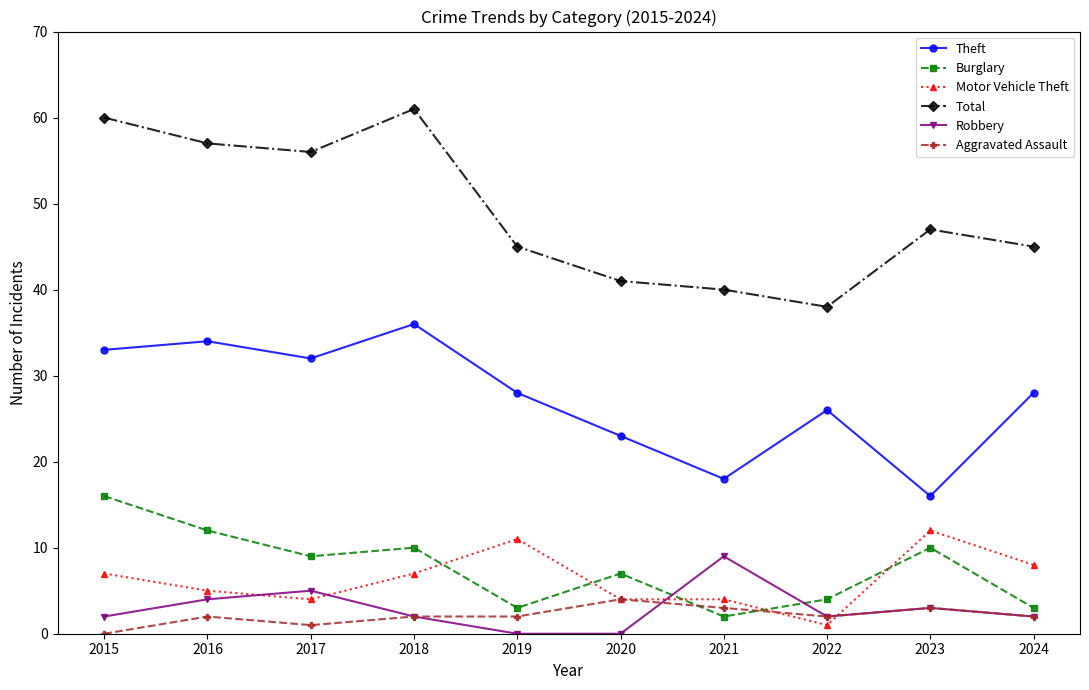

True or false: Burglary has a value of 1 at 2022.

False